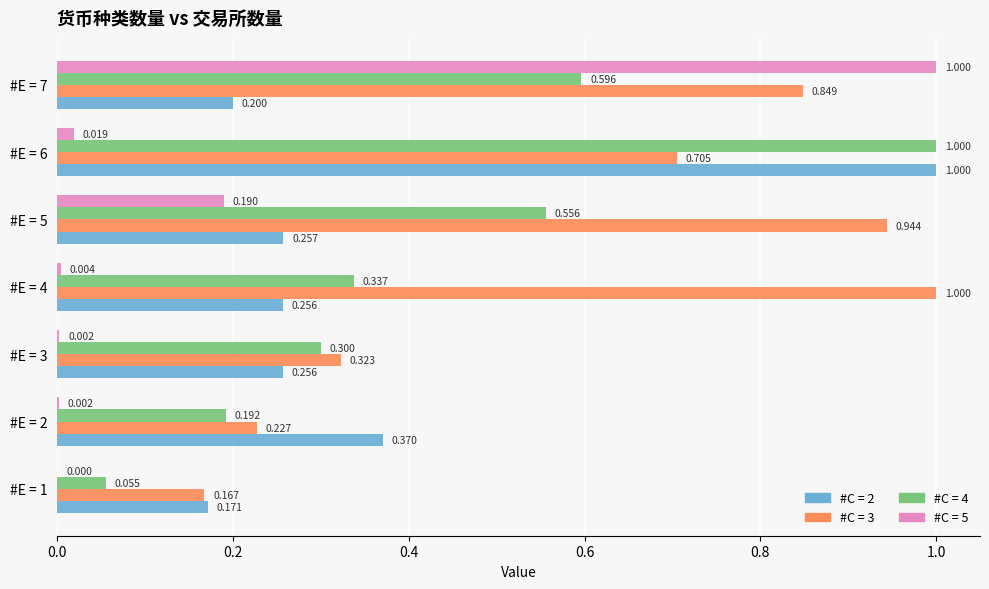

At which category is the sum across all series the highest?

#E = 6